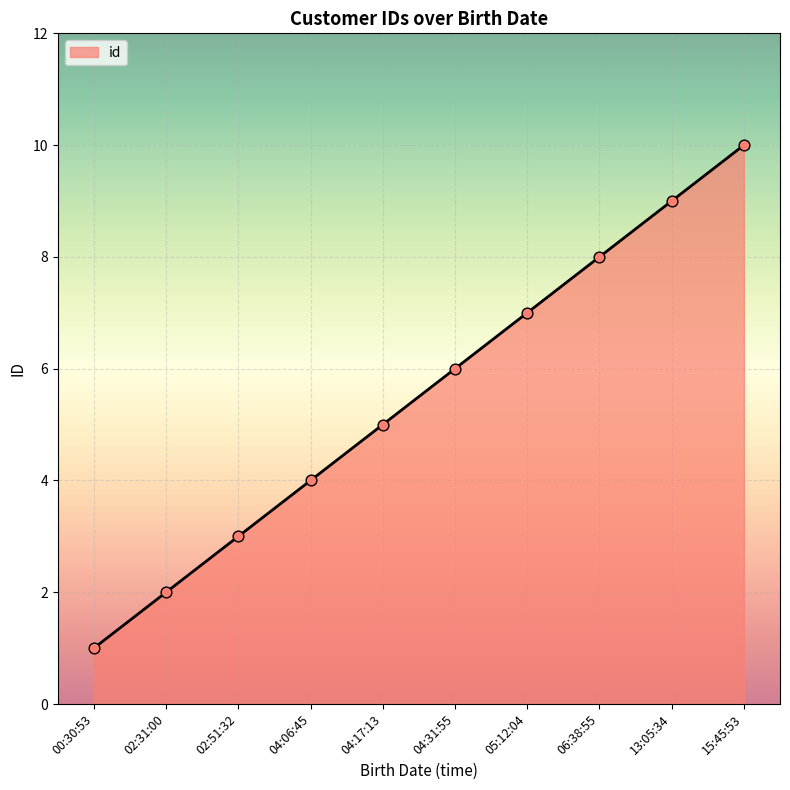

Which has a higher value, 04:06:45 or 02:31:00?

04:06:45